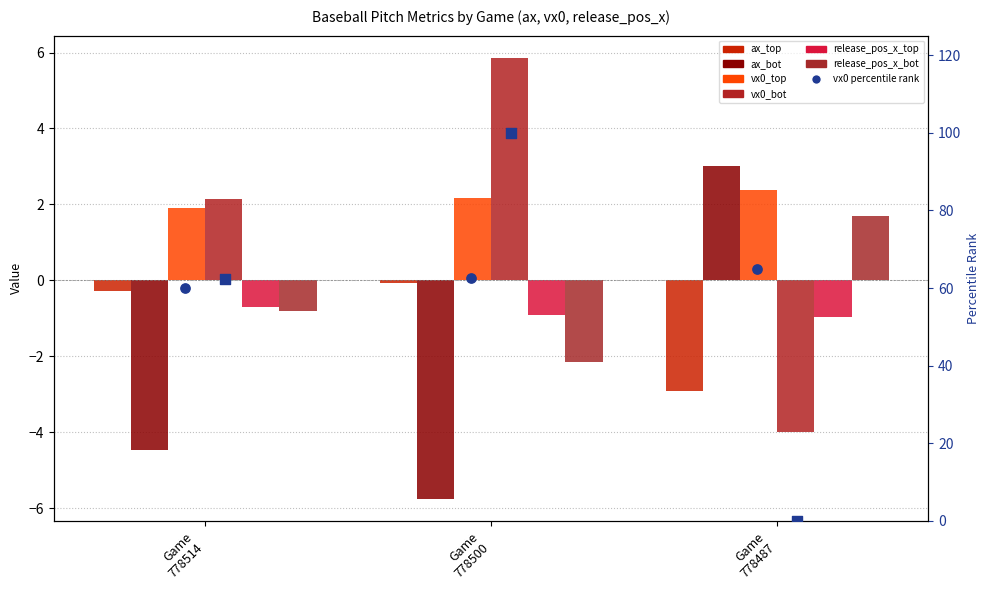

What is the total value across all series at Game 778487?

-0.8